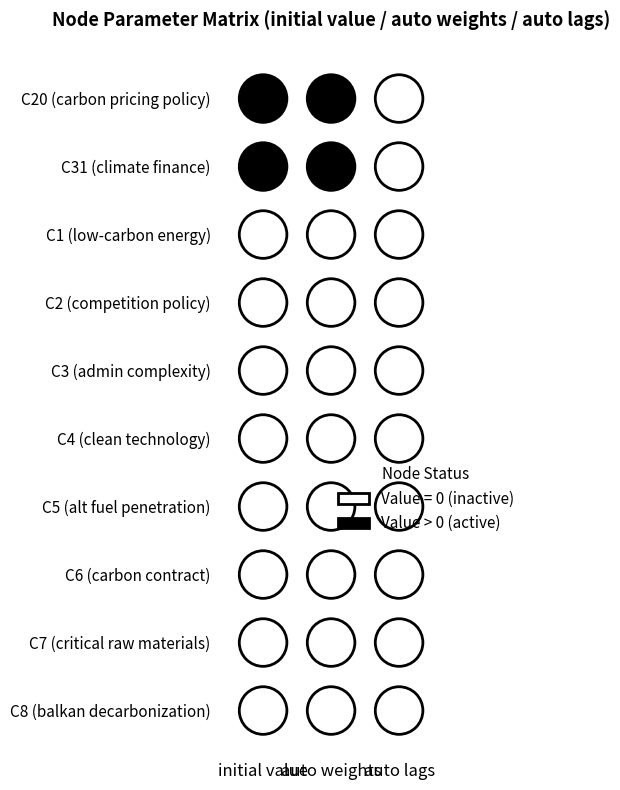

List the series in order of their peak value, lowest first.

C1, C2, C3, C4, C5, C6, C7, C8, C20, C31